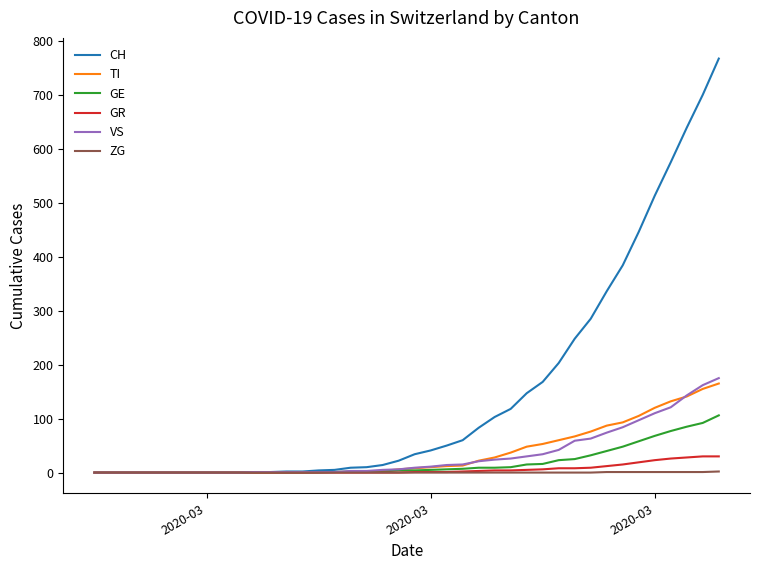

Which series has the largest total across all categories?

CH